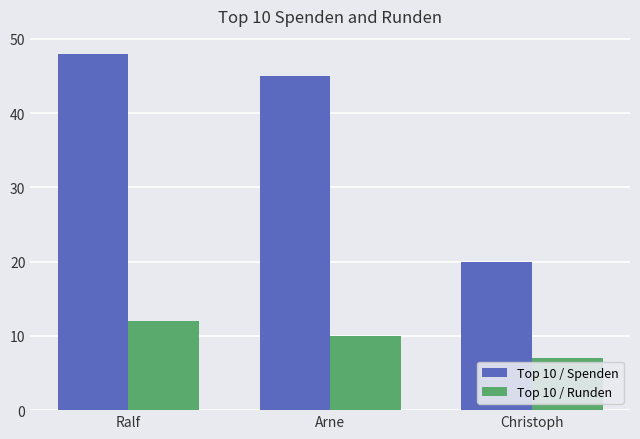

Is the value of Top 10 / Spenden at Arne greater than the value of Top 10 / Runden at Christoph?

Yes